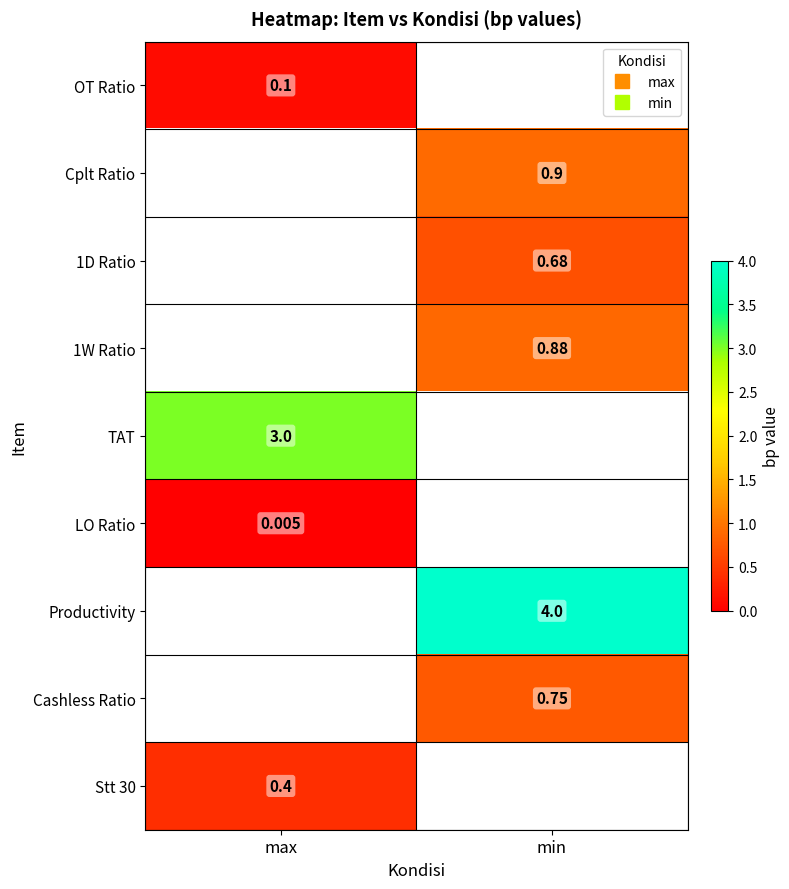

At how many categories does at least one series exceed 3?

1